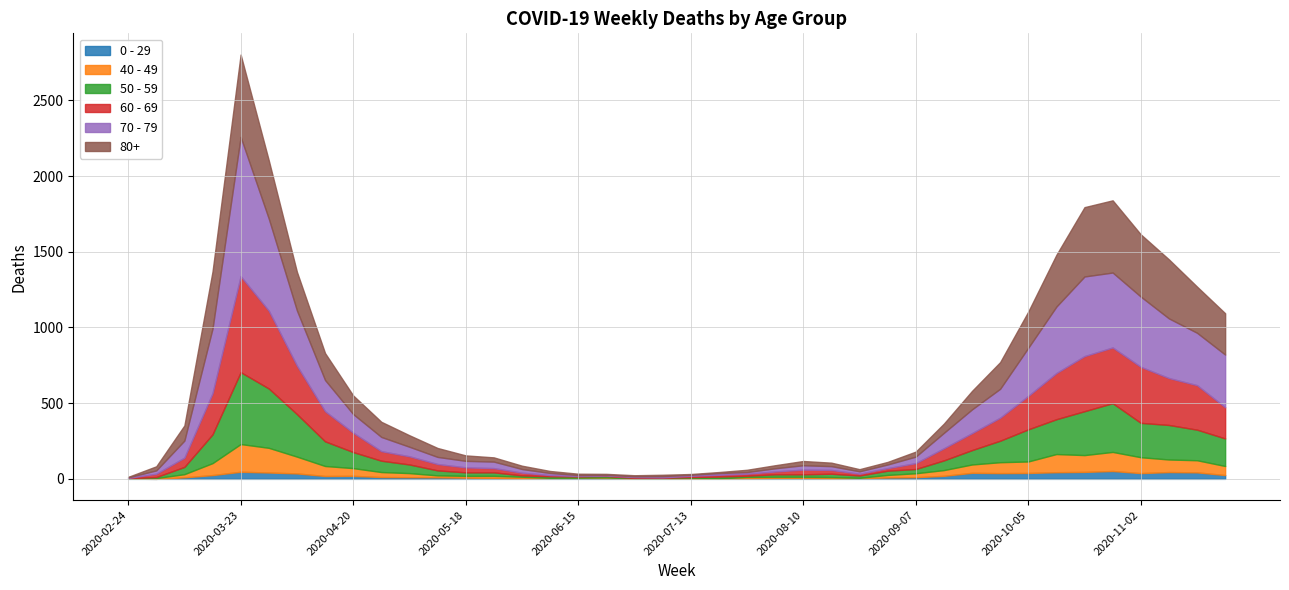

Which series changed the most between 2020-04-20 and 2020-11-16?

70 - 79